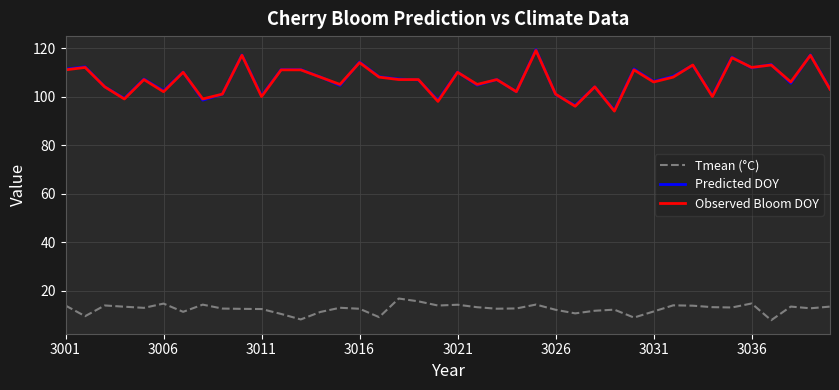

Is this an area chart (filled region under the line)?

No